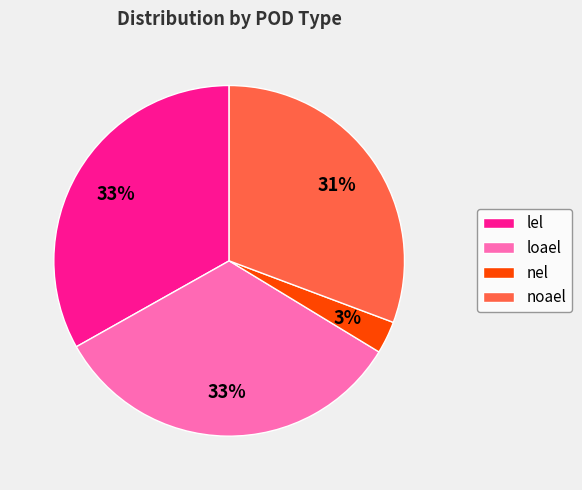

Which slice is the smallest?

nel